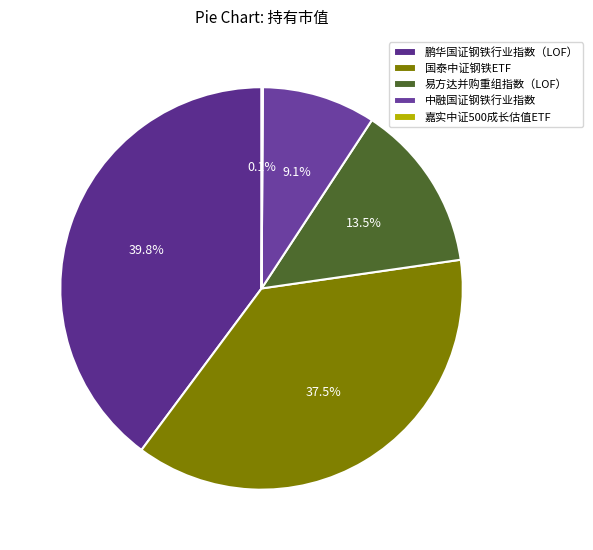

Does 嘉实中证500成长估值ETF represent more than half of the total?

No